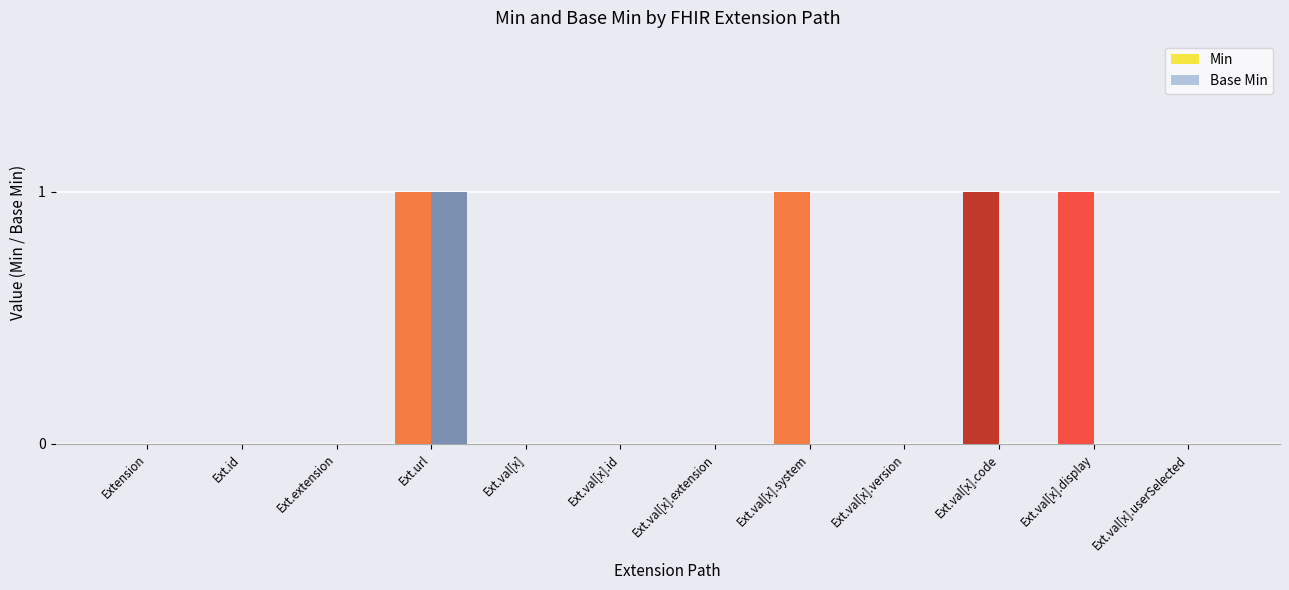

Which series changed the most between Ext.url and Ext.val[x].system?

Base Min